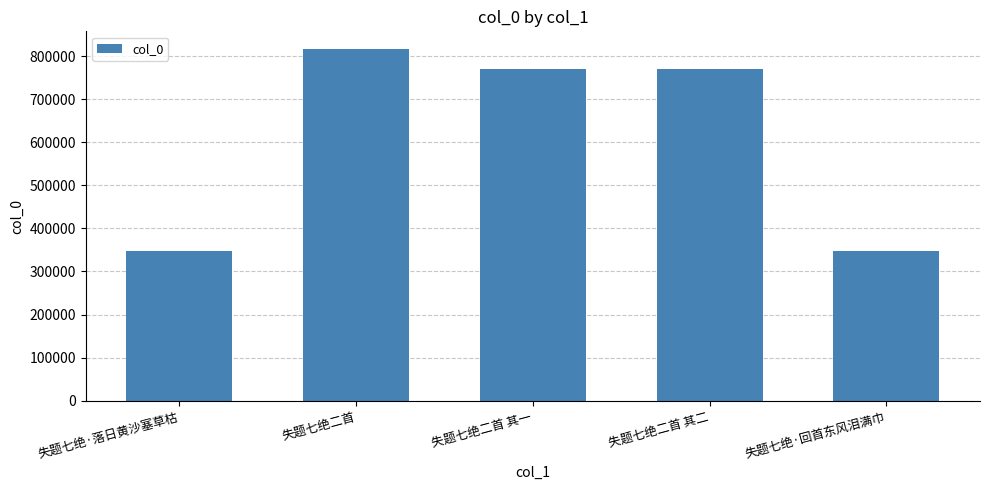

Are the bars grouped side by side (vs. stacked)?

No